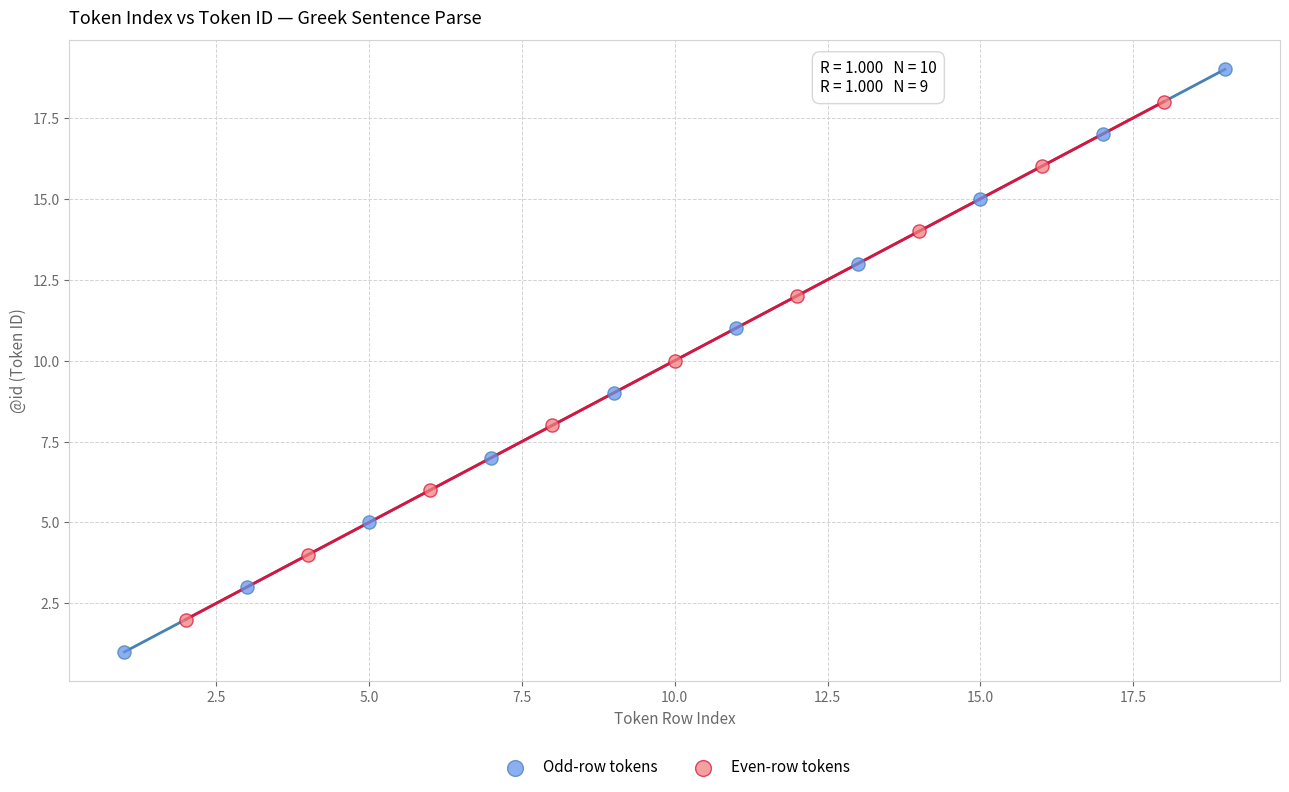

Which series has the widest spread of Y values?

Odd-row tokens